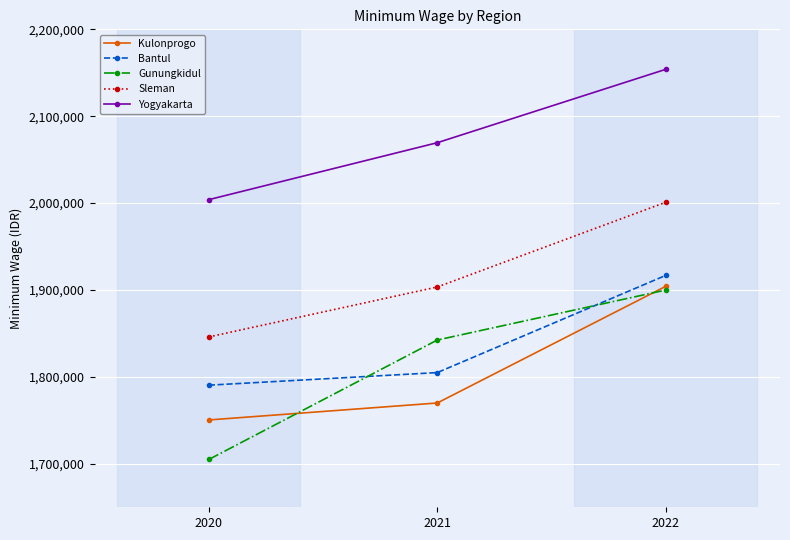

Is this an area chart (filled region under the line)?

No